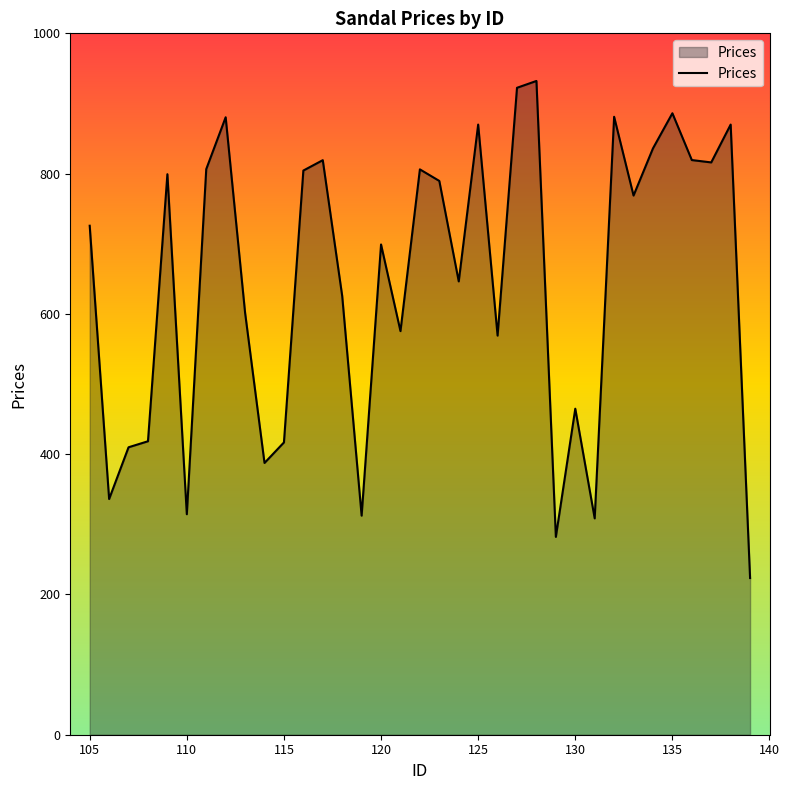

How many categories are shown in the chart?

35